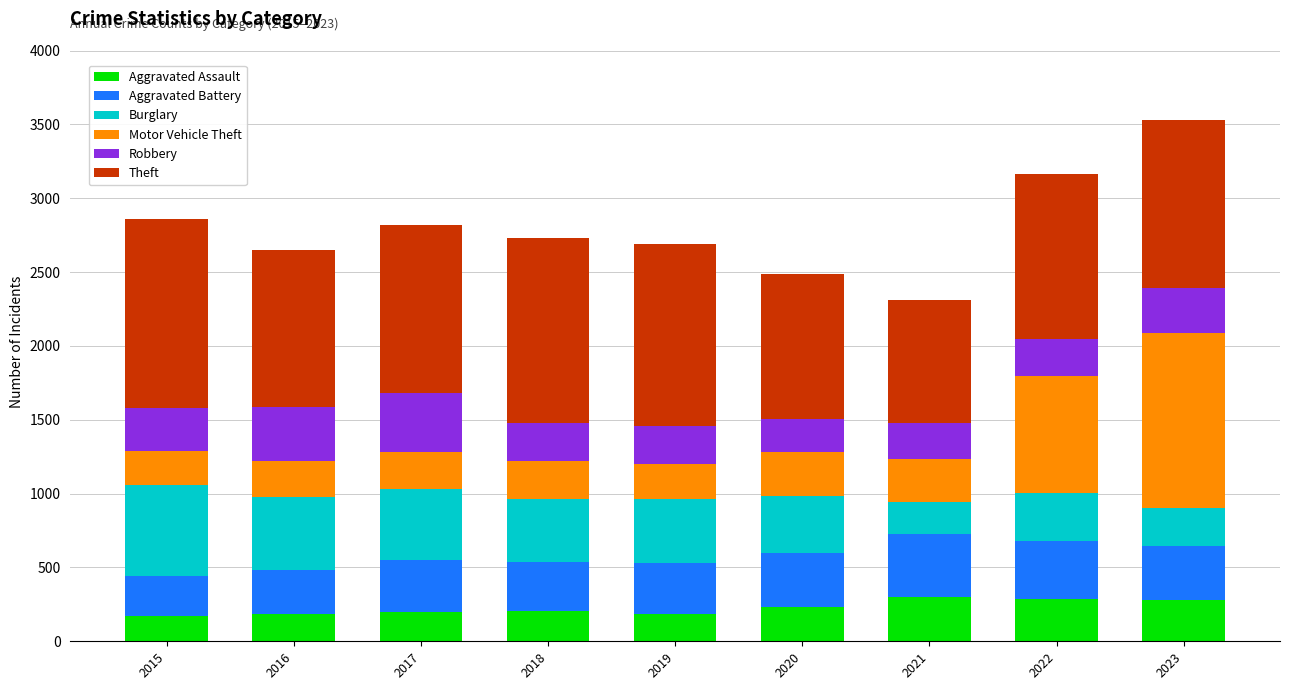

Are the bars horizontal?

No